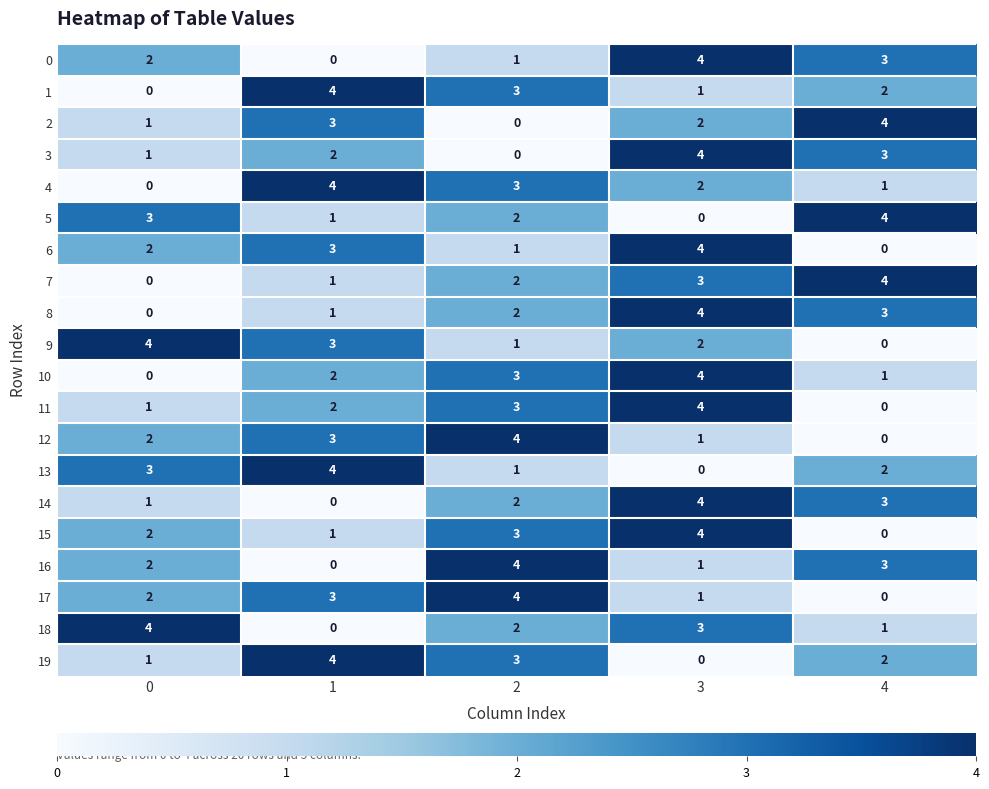

What is the maximum value for 0?

4